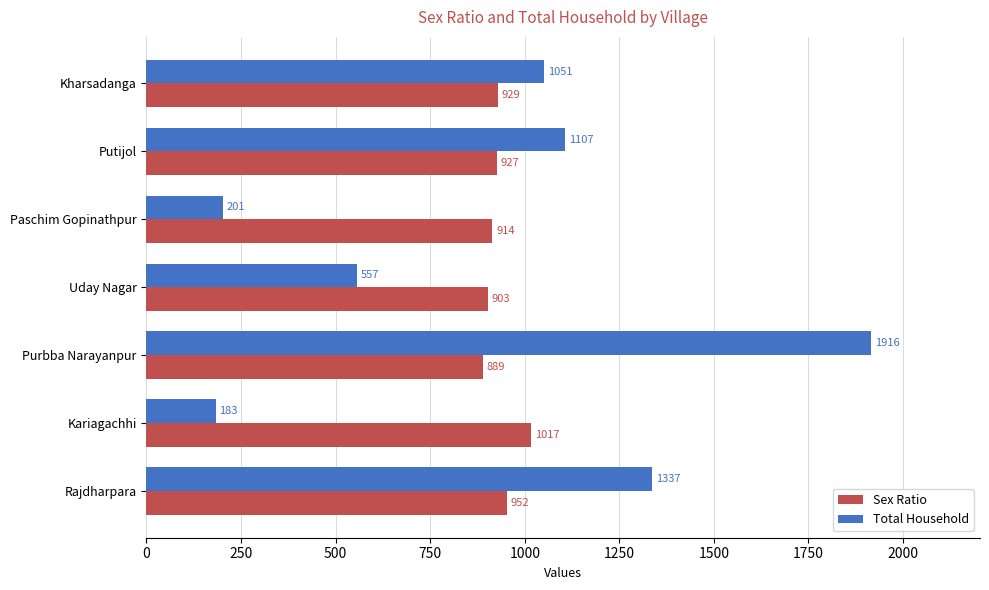

What is the total value across all series at Paschim Gopinathpur?

1115